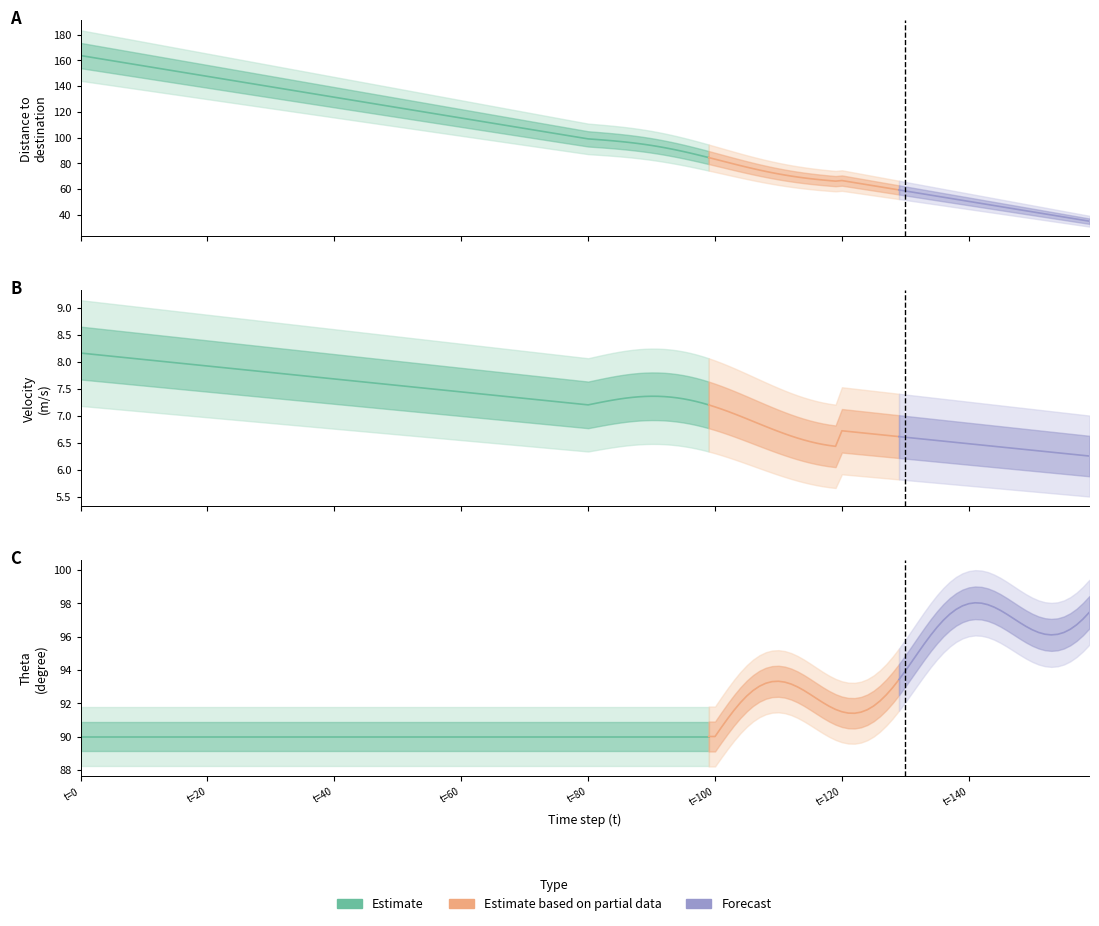

What is the greatest value displayed?

163.8